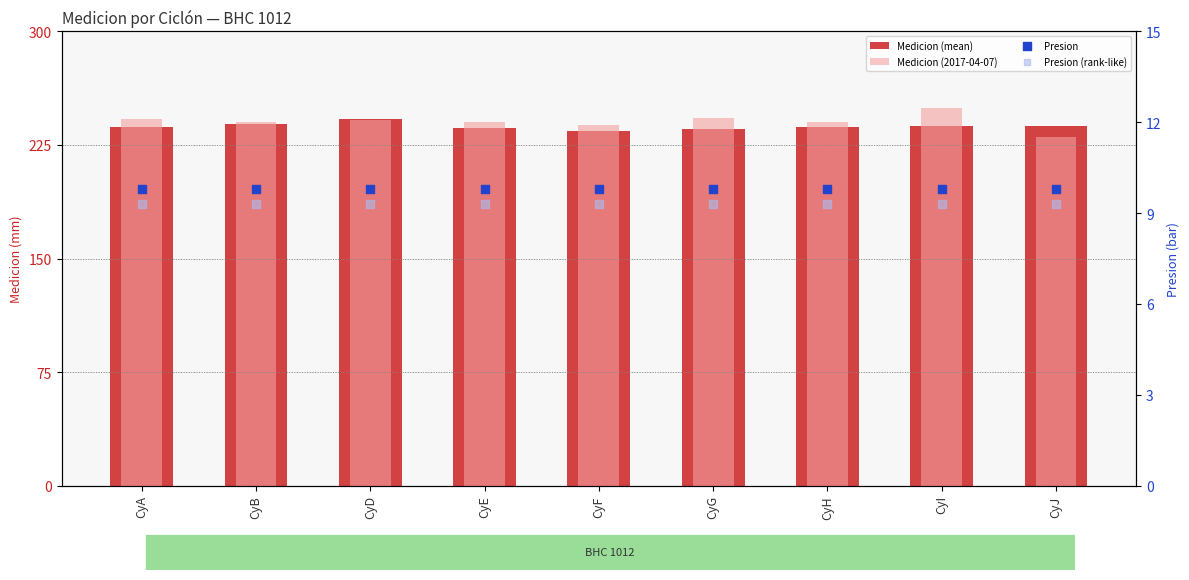

Which series reaches the minimum Y coordinate?

Presion (rank-like)